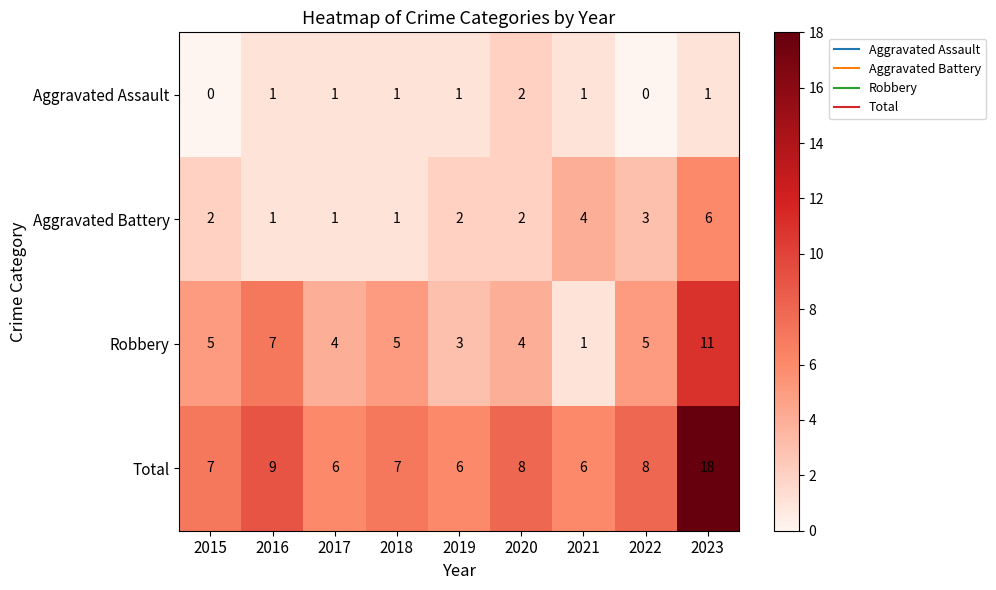

Which category has the highest value in the Aggravated Battery series?

2023